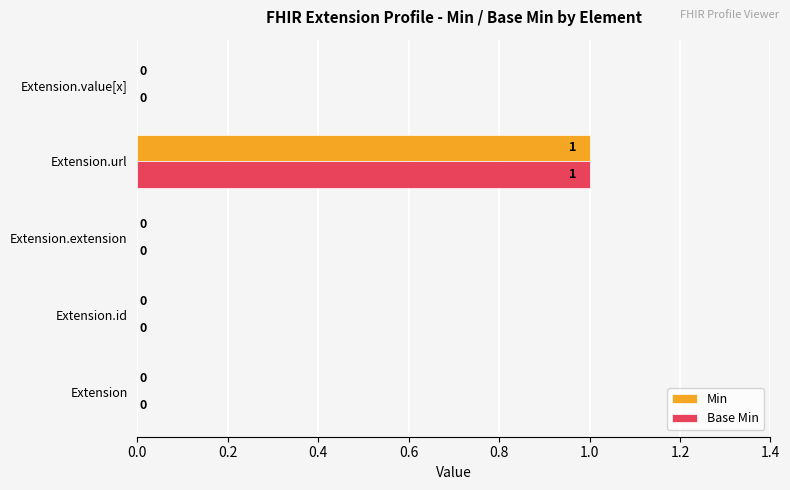

Is the value of Base Min at Extension greater than the value of Min at Extension.url?

No